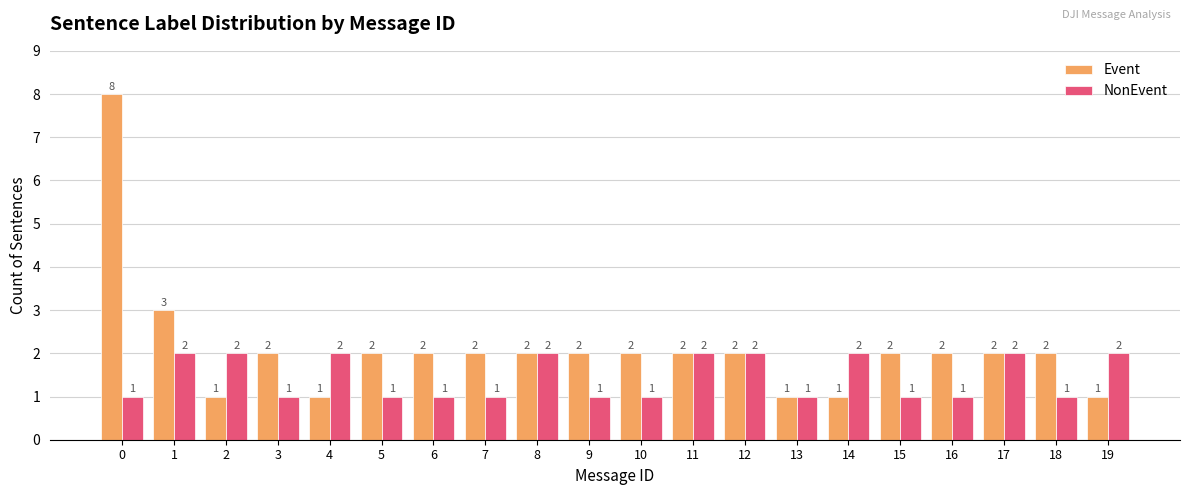

What is the total value across all series at 3?

3